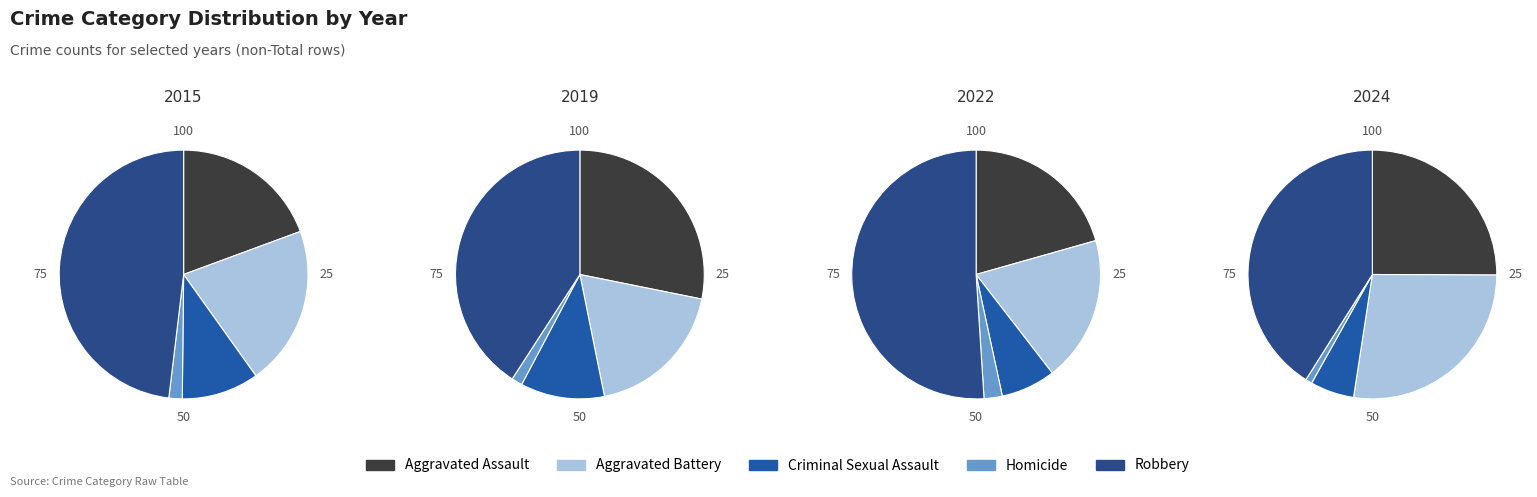

To the nearest percent, what is the average slice percentage?

20%